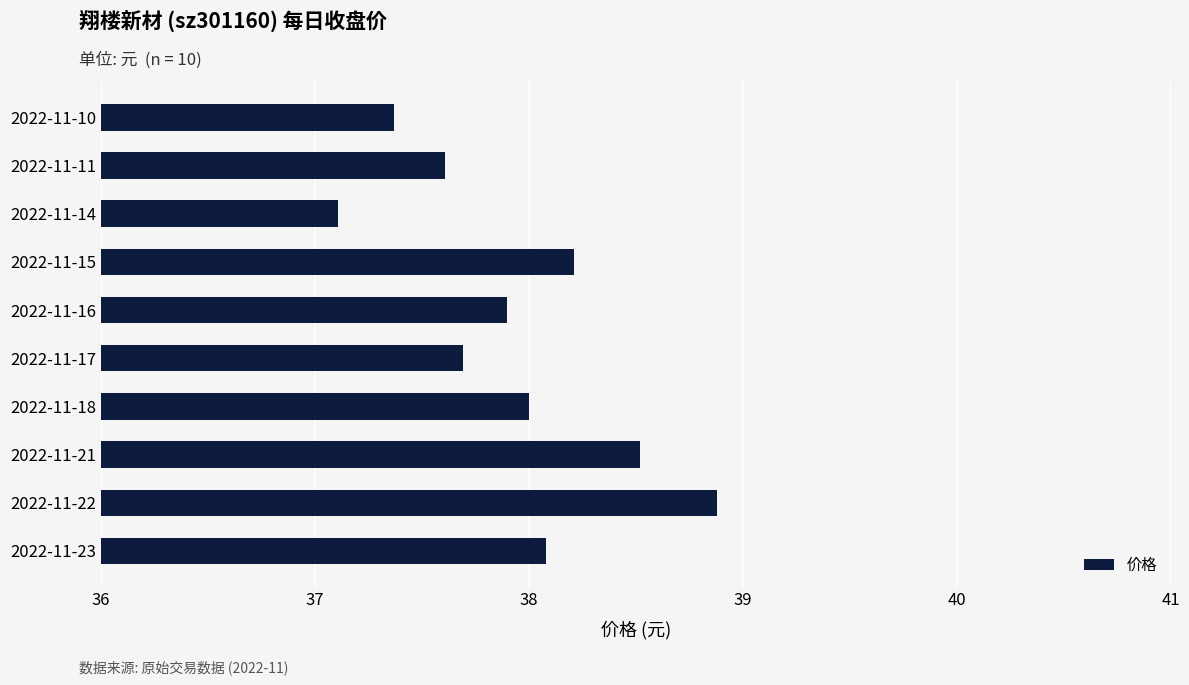

What is the greatest value displayed?

38.9